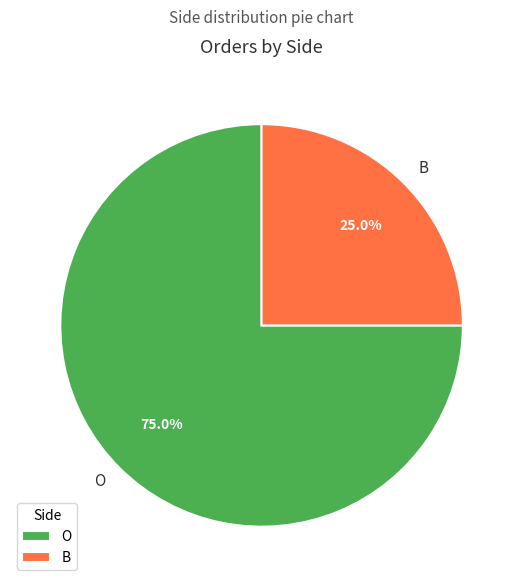

Is it true that B is 25% of the pie?

True